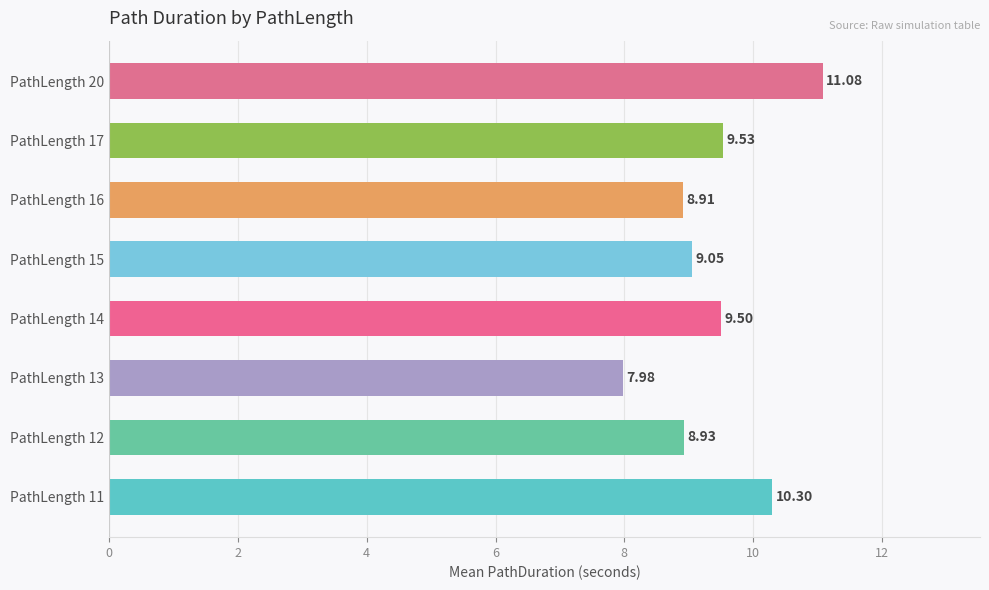

What is the difference between the second highest and second lowest values?

1.4